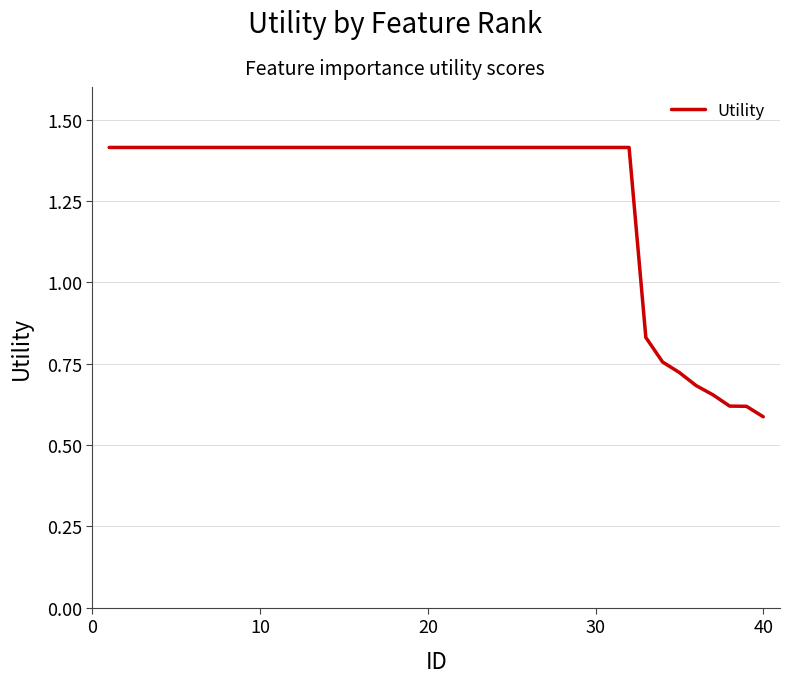

The chart shows a value of 0.9 at 30. True or false?

False